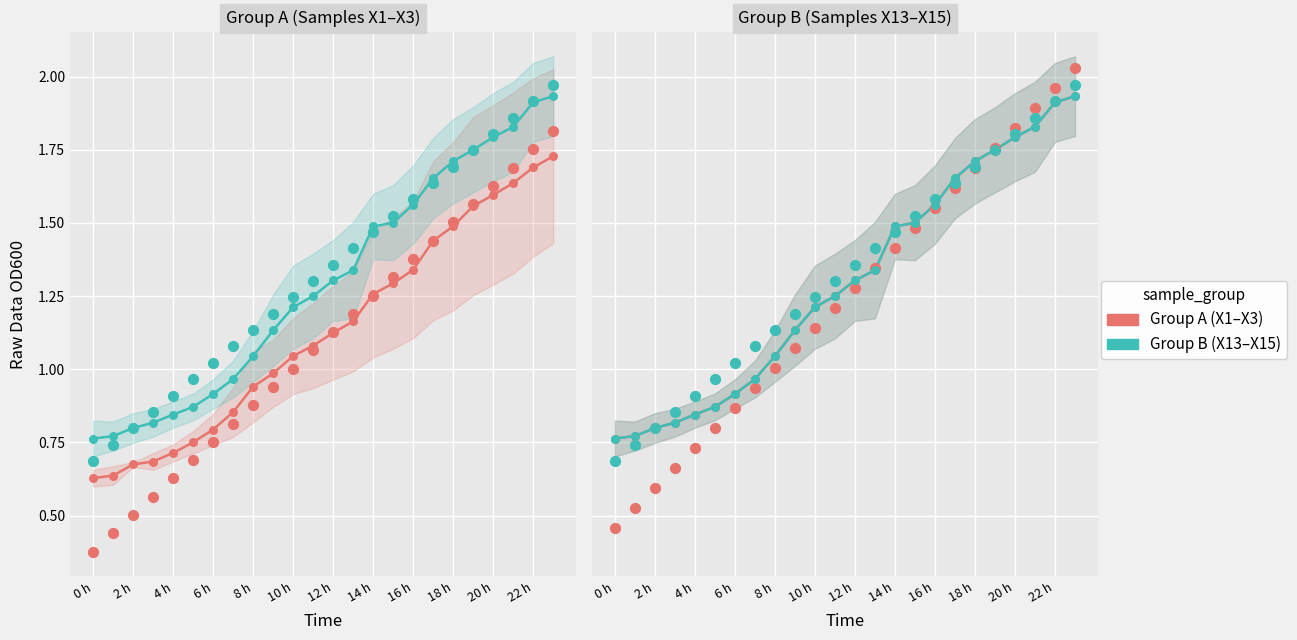

Which series reaches the maximum Y coordinate?

Group A samples